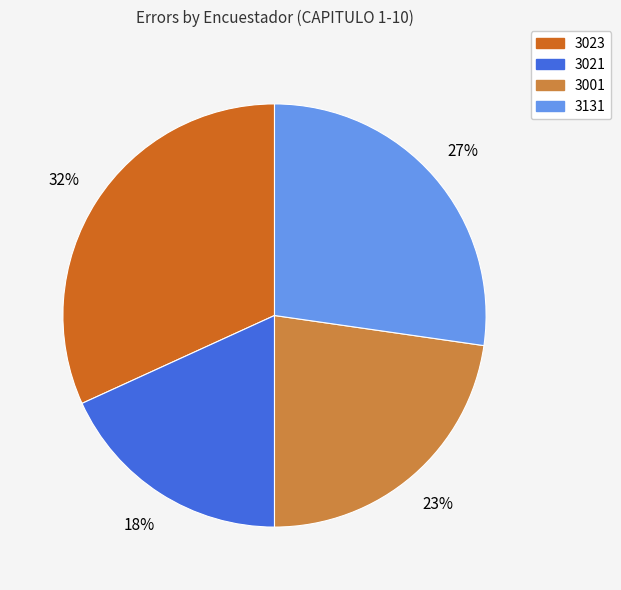

Does 3001 represent more than half of the total?

No